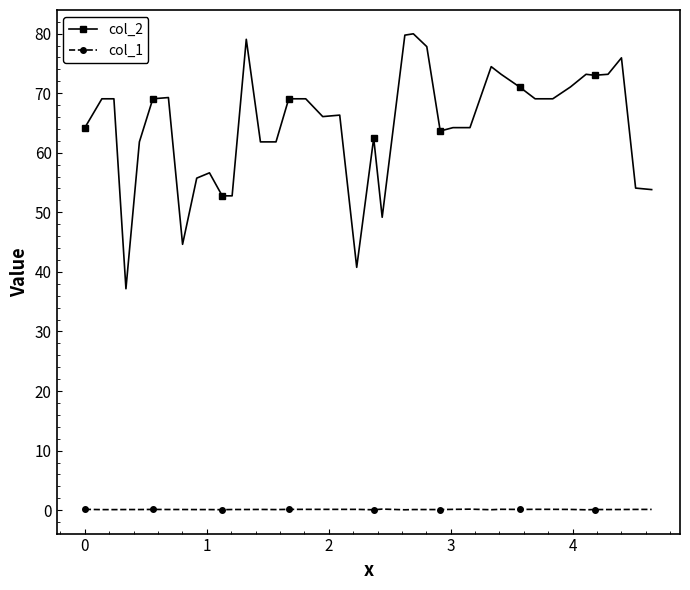

List the series in order of their overall mean, highest first.

col_2, col_1